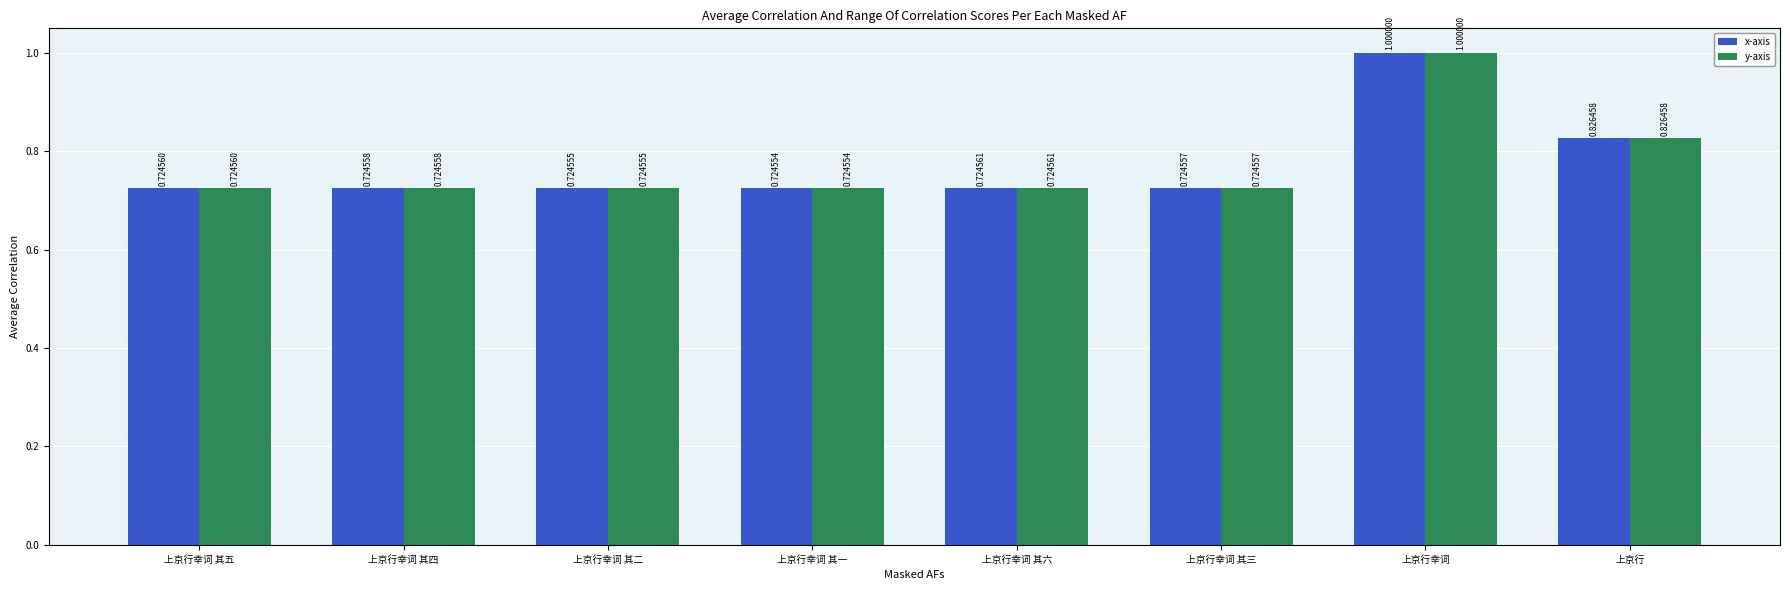

How many bars are there in total?

16